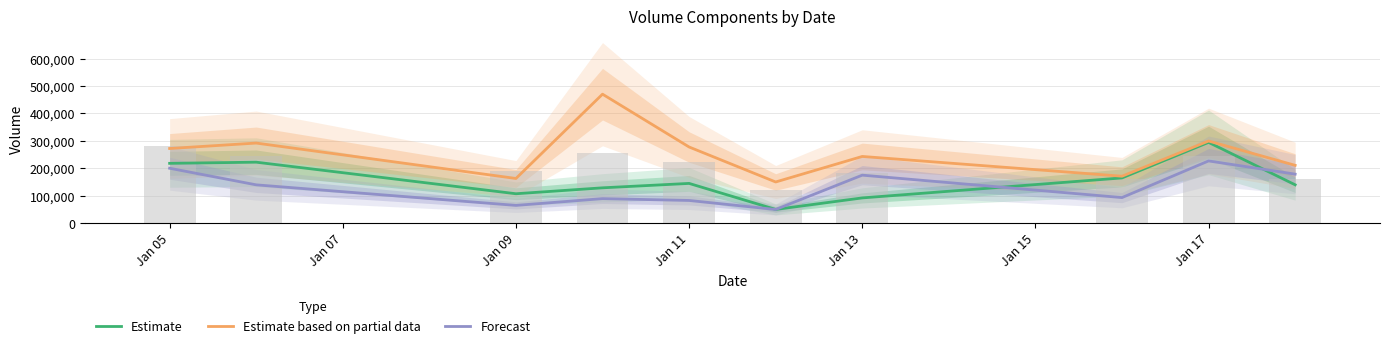

At how many categories does at least one series exceed 79159?

10